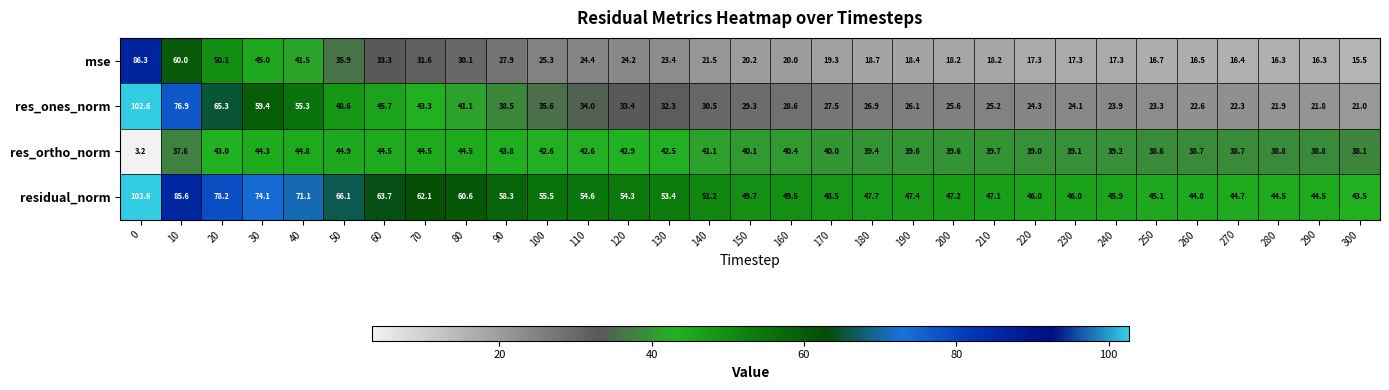

Where is res_ortho_norm nearest to the value 24?

10